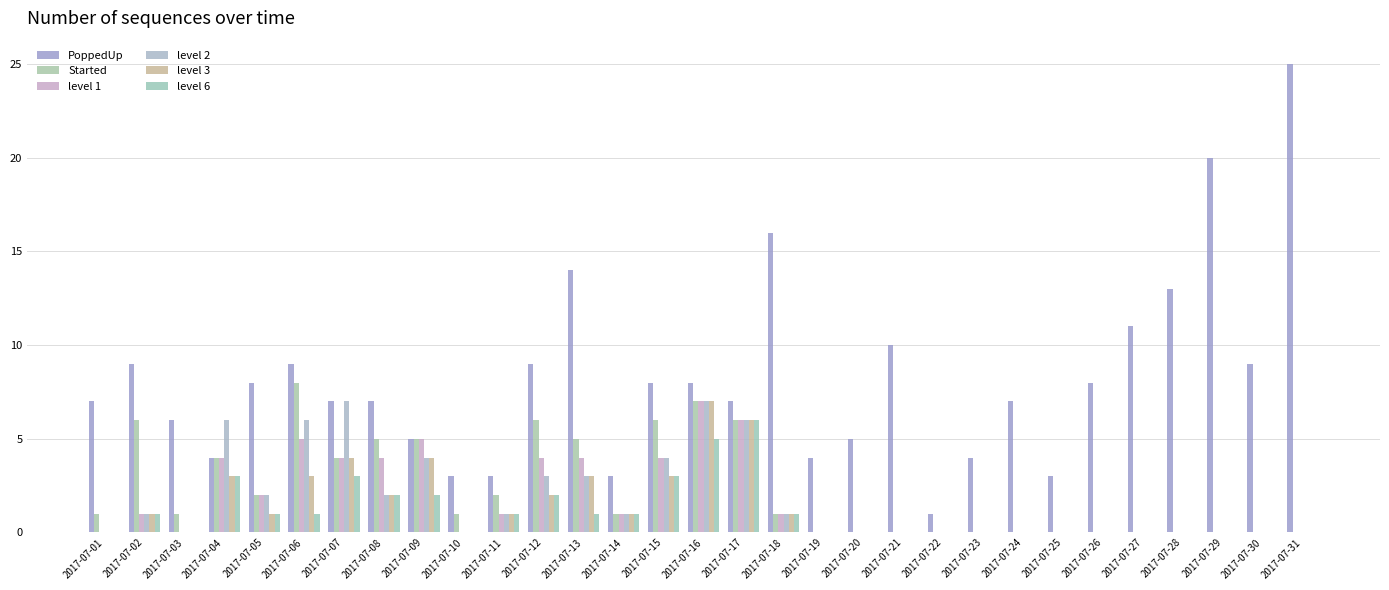

True or false: level 3 has a value of 4 at 2017-07-30.

False